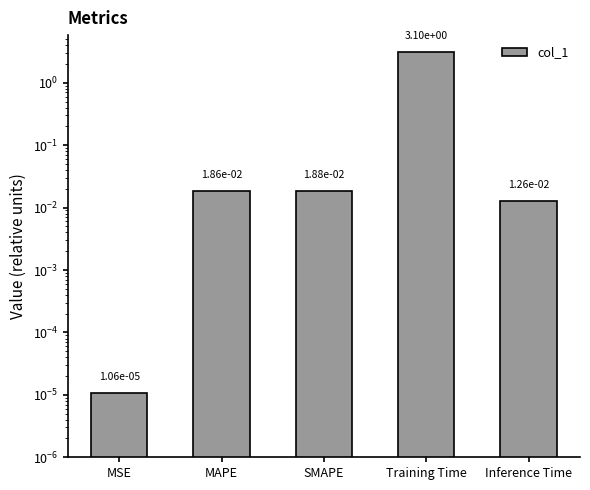

Reading left to right, what are all the values shown in this chart?

0.0	0.0	0.0	3.1	0.0